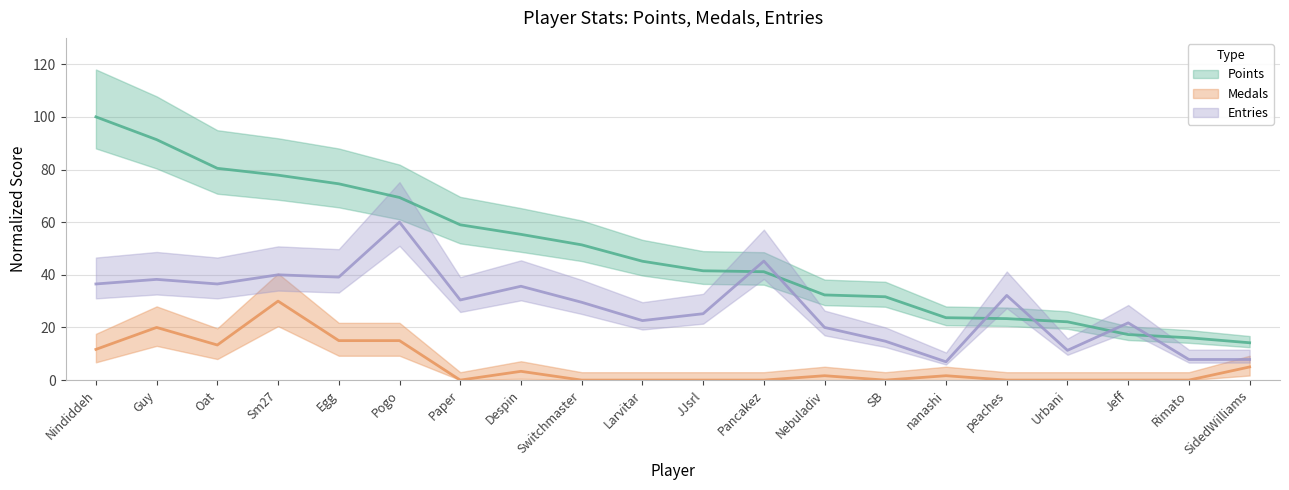

What is the sum of all Medals values?

116.7